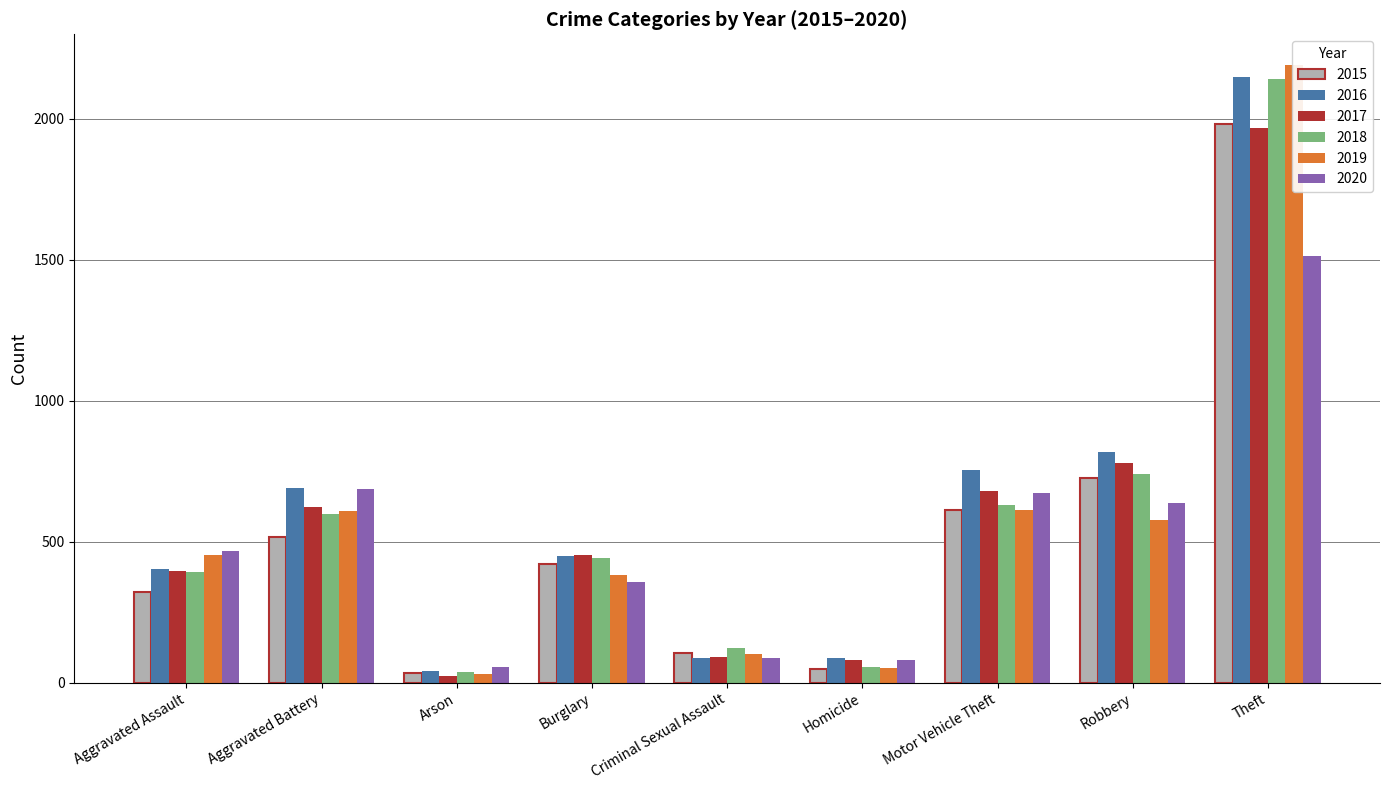

True or false: 2018 has a value of 265 at Aggravated Assault.

False